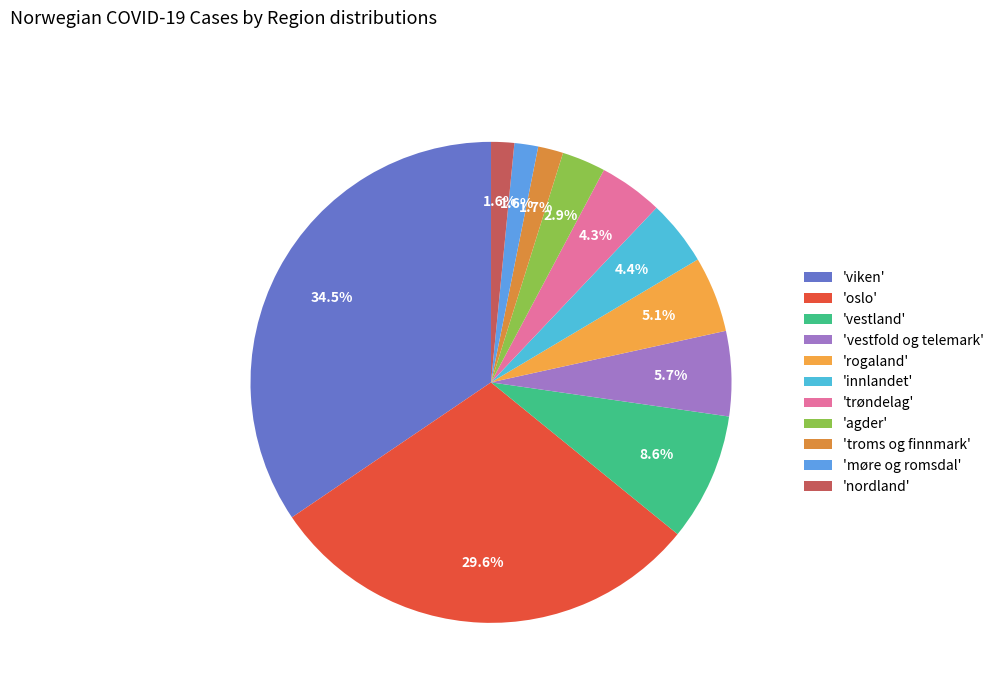

Which category has the biggest portion of the pie?

'viken'